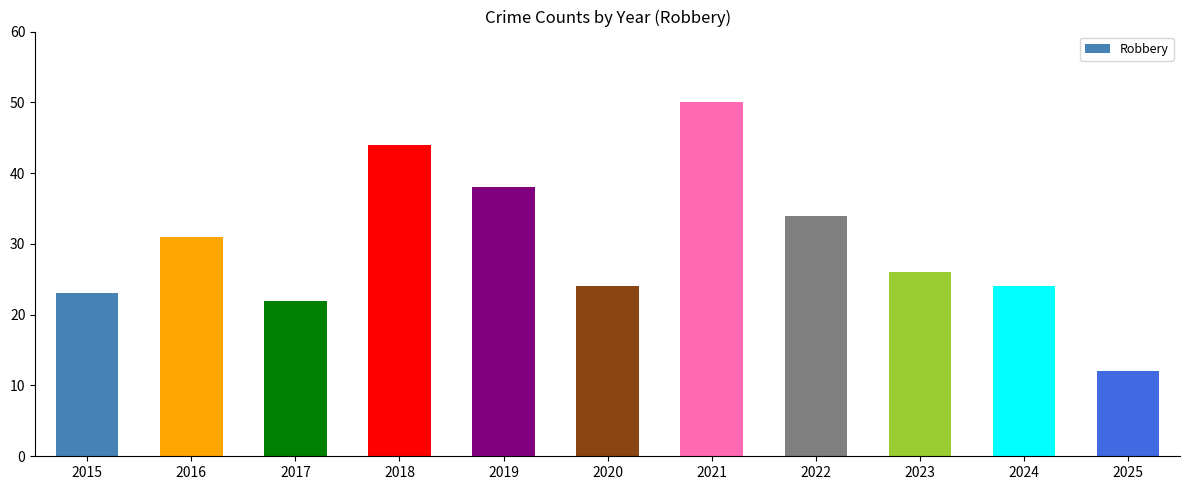

What is the value of the 7th bar from the left?

50